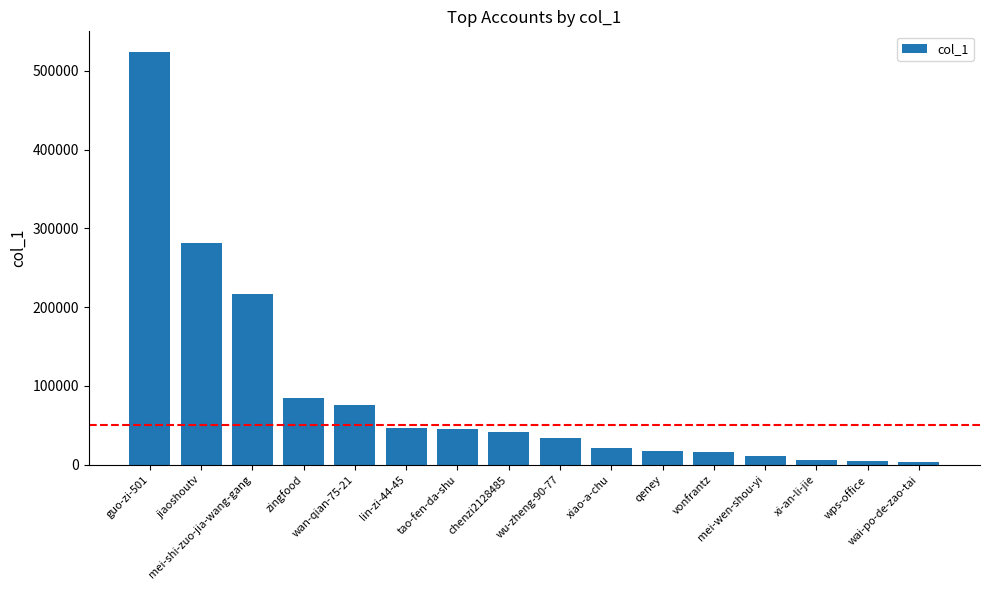

How many categories are shown in the chart?

16